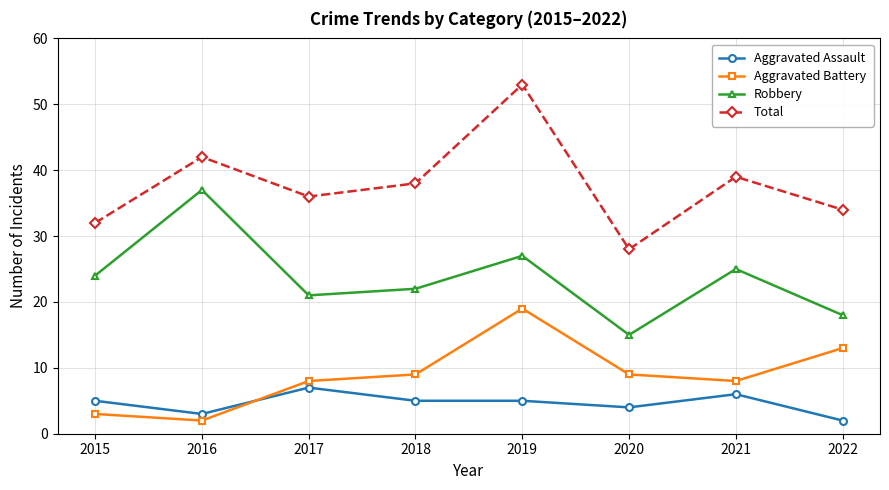

Where does the Total series first go above 38?

2016